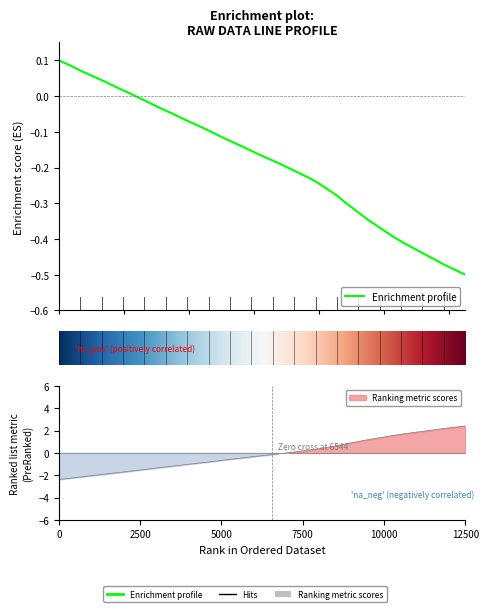

What is the label of the 35th point from the right?

10000